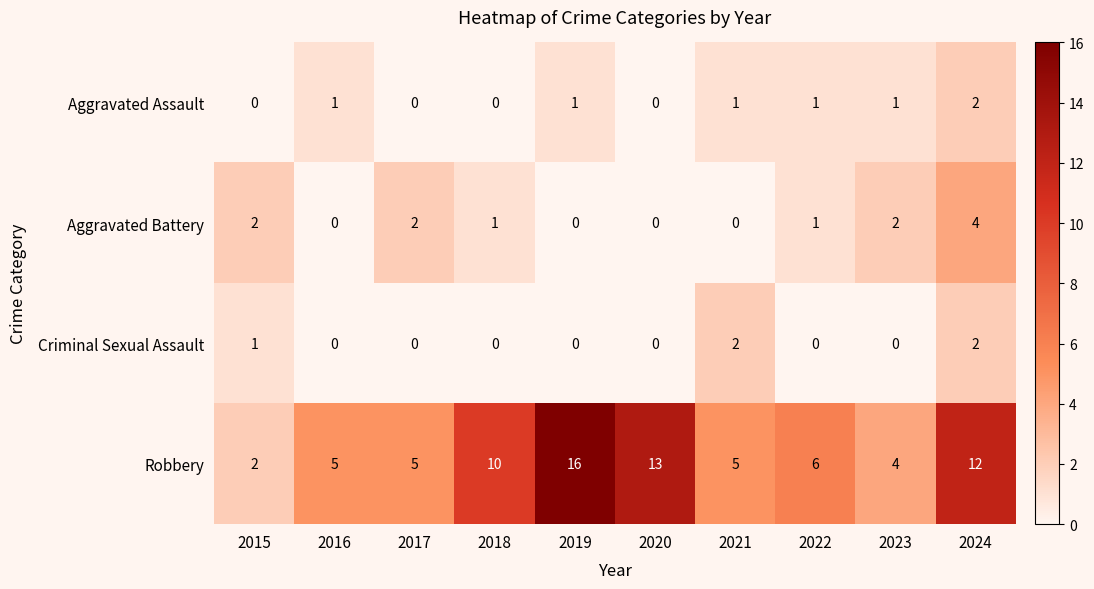

What is the total value across all series at 2016?

6